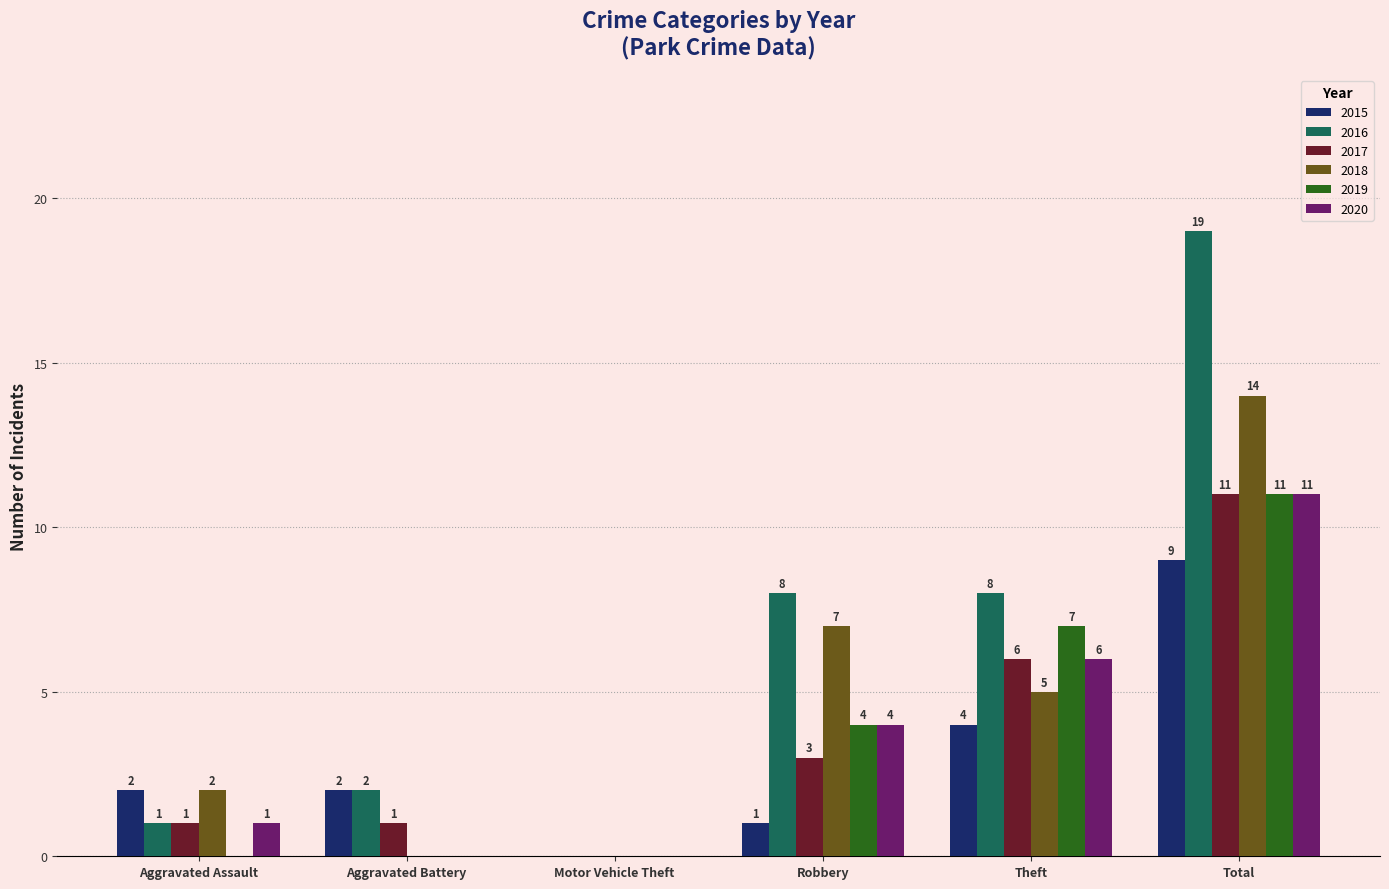

What is the maximum value shown in the chart?

19